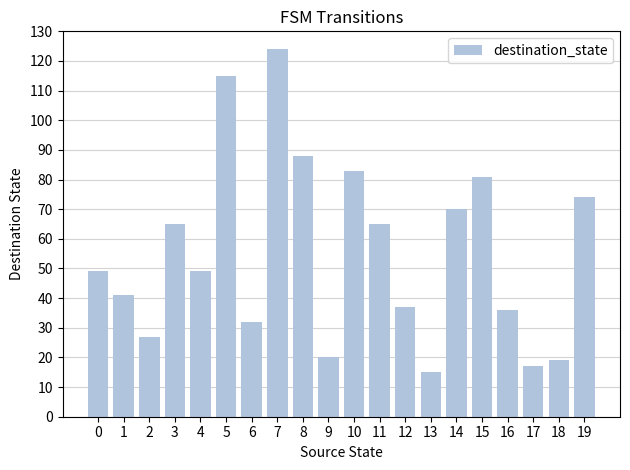

The value at 16 is 51. True or false?

False